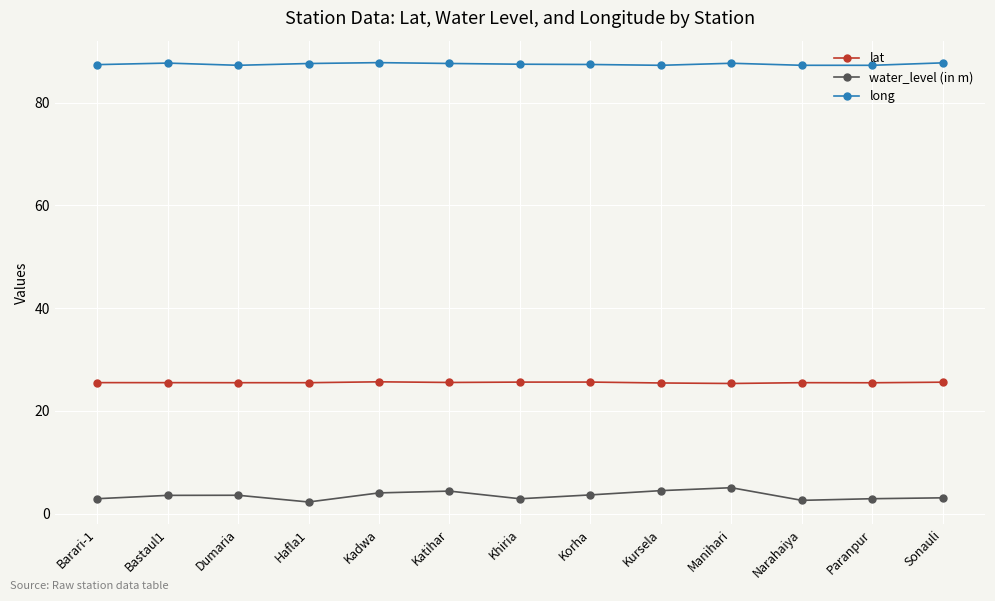

Count the number of data series in this chart.

3